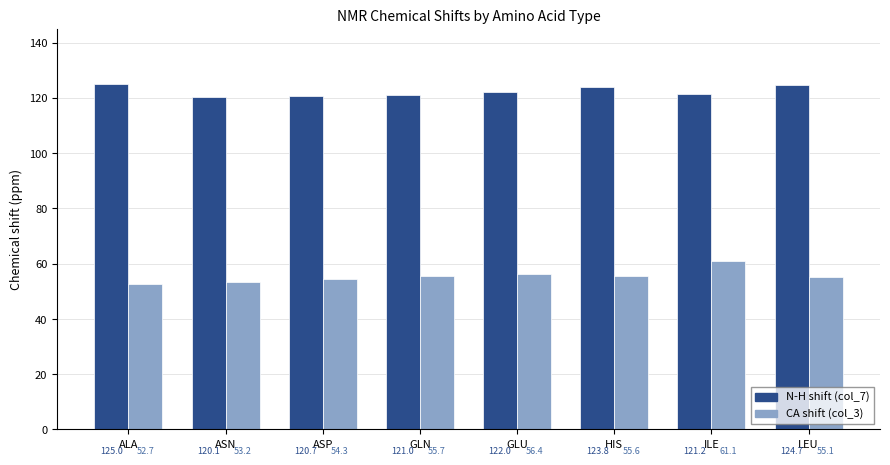

Rank the series by their average value, from highest to lowest.

N-H shift (col_7), CA shift (col_3)